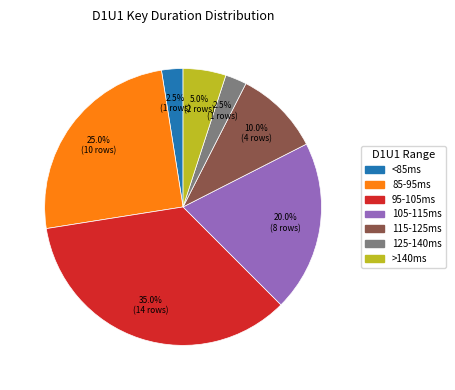

Is there a majority slice in this chart?

No